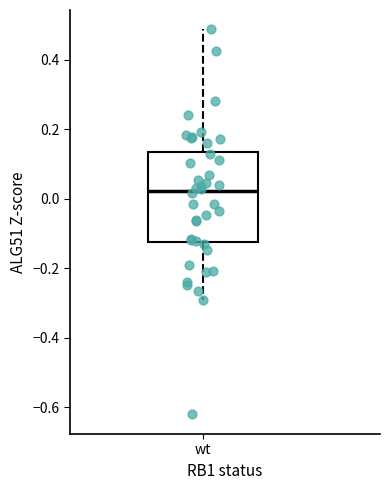

Read this box plot against the y-axis: the position of the median line, the range covered by the box, and the ends of both whiskers. The values are not printed on the chart, so give them approximately, as read against the axis.

median 0.02, box -0.12 to 0.14, whiskers -0.30 to 0.48